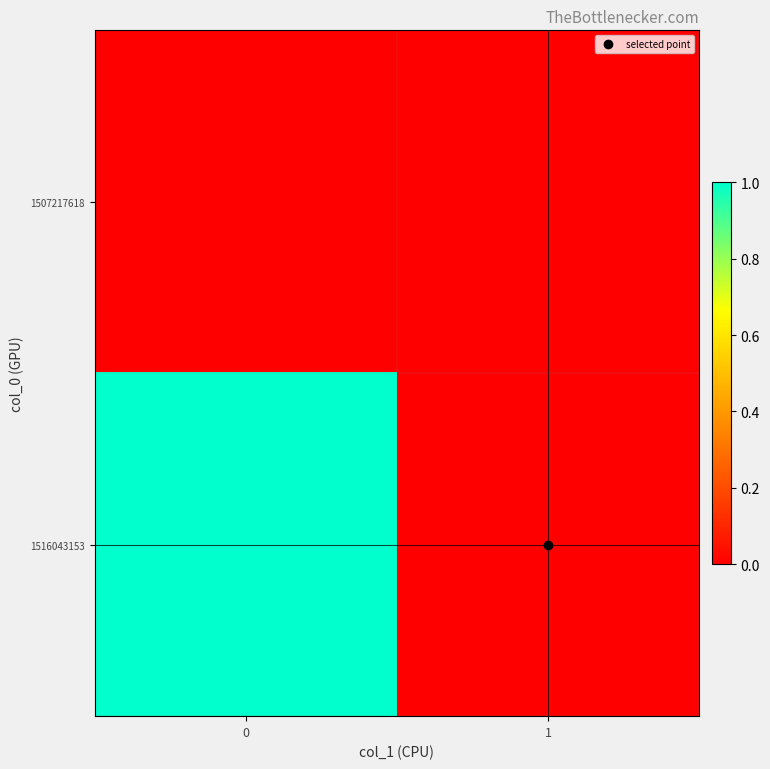

List the series in order of their peak value, highest first.

1516043153, 1507217618